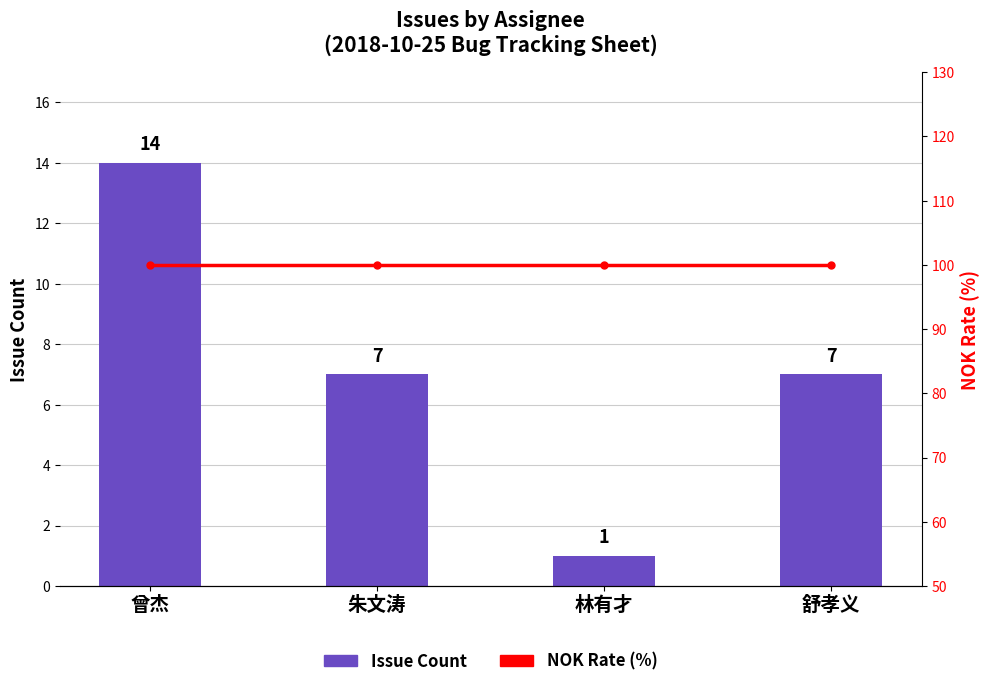

Reading right to left, list all the values displayed in this chart.

Issue Count: 舒孝义=7	林有才=1	朱文涛=7	曾杰=14
NOK Rate (%): 舒孝义=100	林有才=100	朱文涛=100	曾杰=100